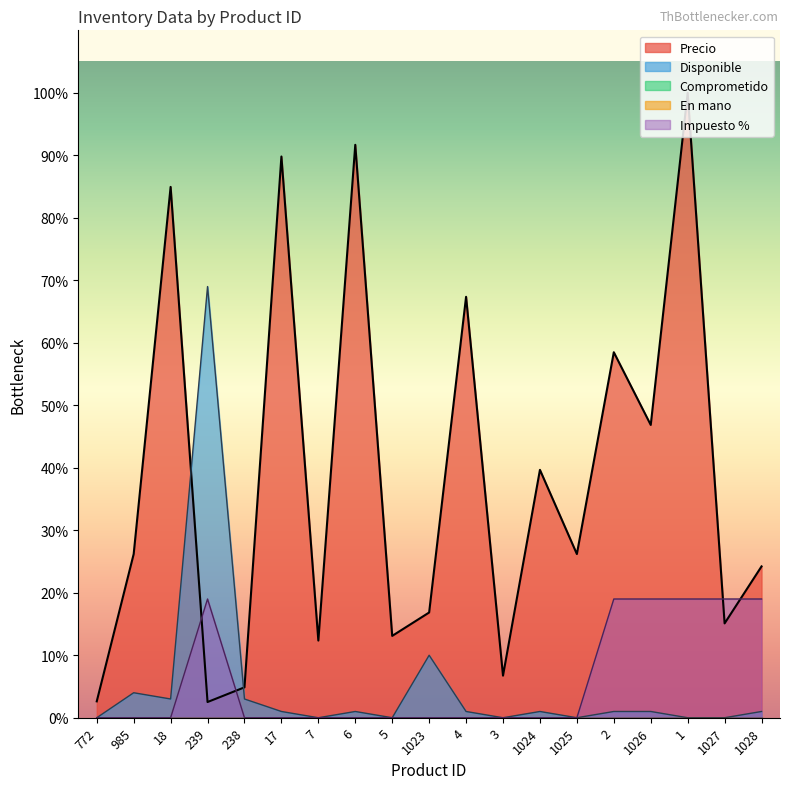

Reading left to right, extract all data points from this chart.

Precio: 772=700.0	985=7000.0	18=22700.0	239=672.0	238=1300.0	17=24000.0	7=3300.0	6=24500.0	5=3500.0	1023=4500.0	4=18000.0	3=1800.0	1024=10600.0	1025=7000.0	2=15630.0	1026=12521.0	1=26723.0	1027=4034.0	1028=6471.0
Disponible: 772=0.0	985=1068.9	18=801.7	239=18438.9	238=801.7	17=267.2	7=0.0	6=267.2	5=0.0	1023=2672.3	4=267.2	3=0.0	1024=267.2	1025=0.0	2=267.2	1026=267.2	1=0.0	1027=0.0	1028=267.2
Impuesto %: 772=0.0	985=0.0	18=0.0	239=5077.4	238=0.0	17=0.0	7=0.0	6=0.0	5=0.0	1023=0.0	4=0.0	3=0.0	1024=0.0	1025=0.0	2=5077.4	1026=5077.4	1=5077.4	1027=5077.4	1028=5077.4